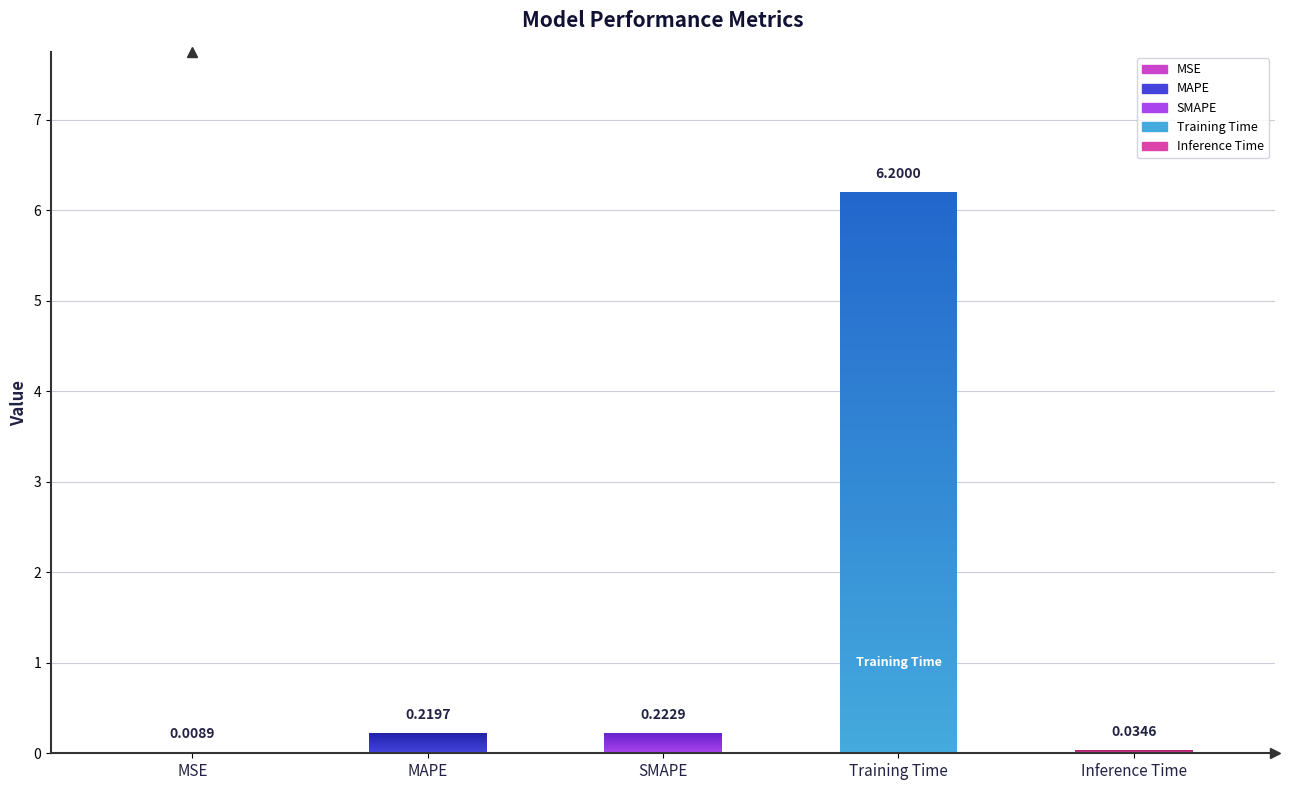

The chart shows a value of 0.0 at Inference Time. True or false?

True